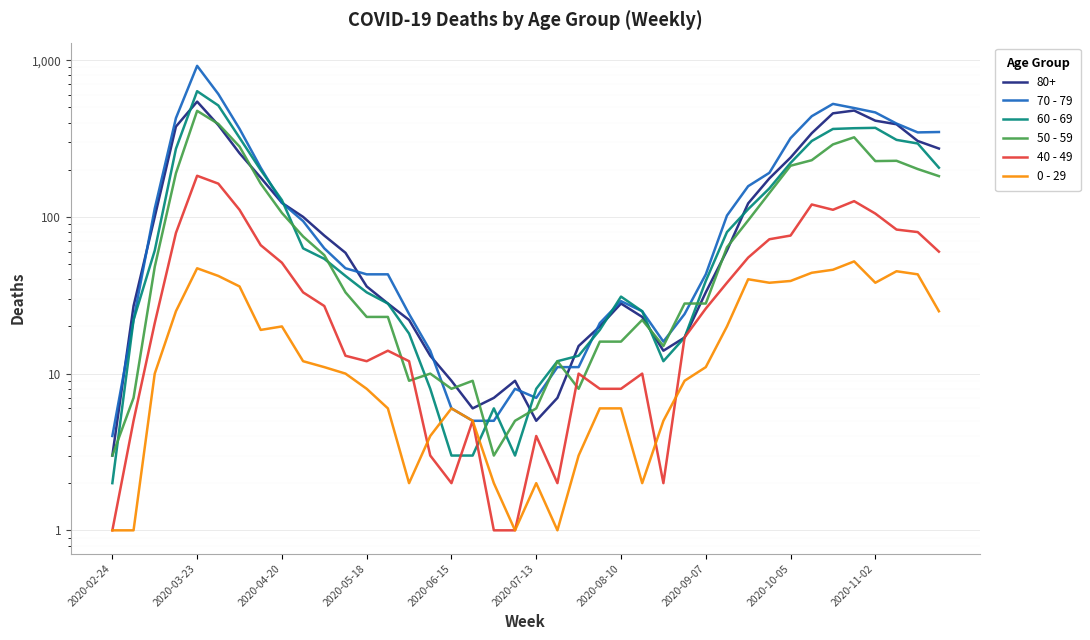

True or false: 60 - 69 has more than 1 points higher than both neighbors.

True